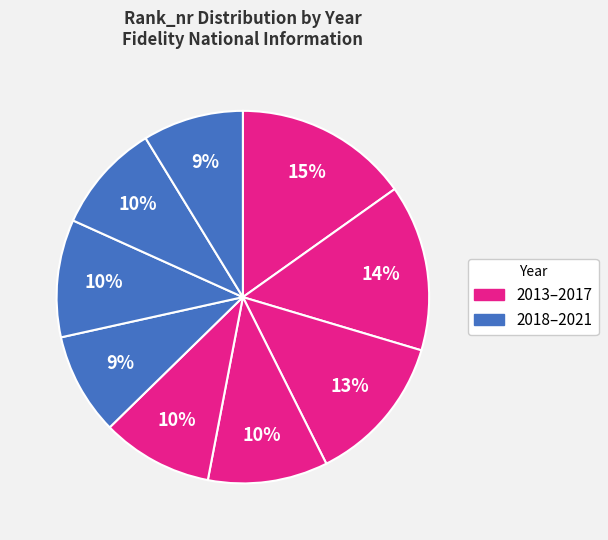

How many segments does this pie chart have?

9